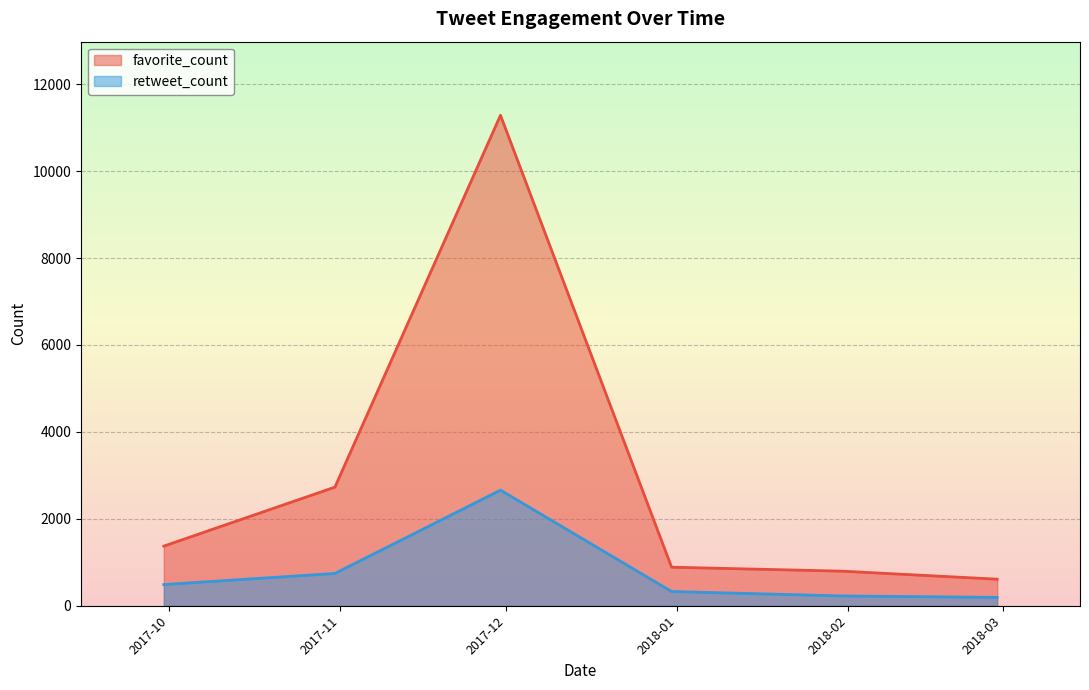

Which series has the widest spread of values?

favorite_count